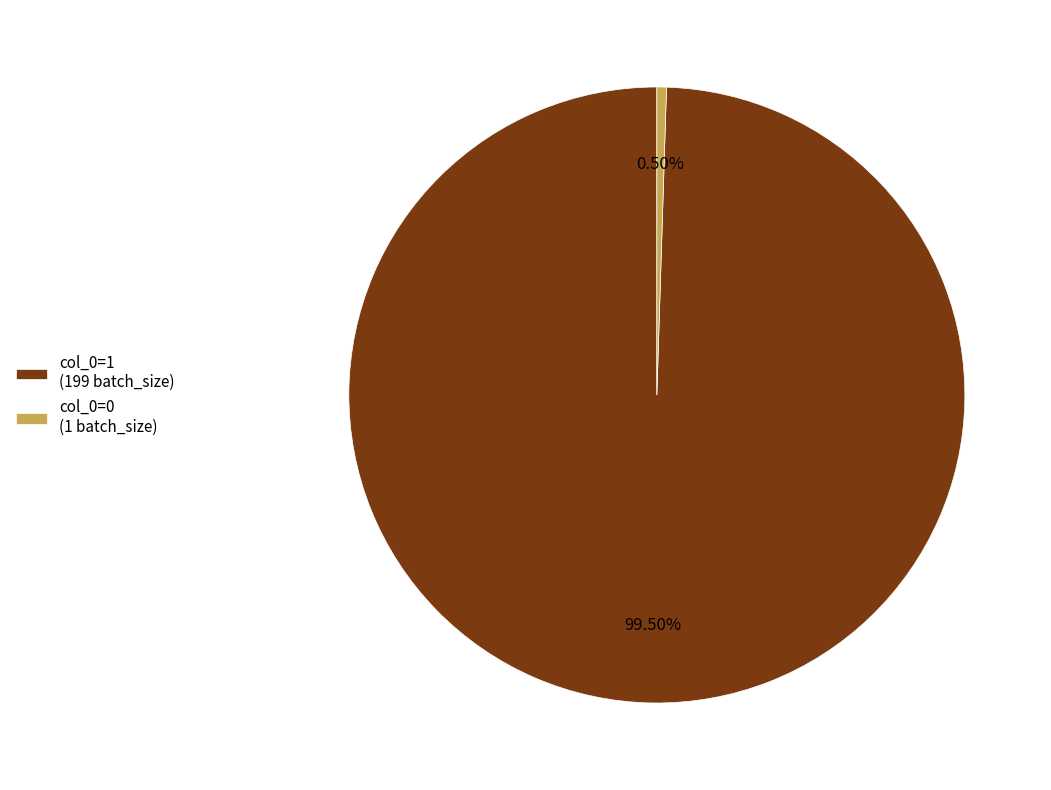

Between col_0=1 (199 batch_size) and col_0=0 (1 batch_size), which is larger?

col_0=1 (199 batch_size)